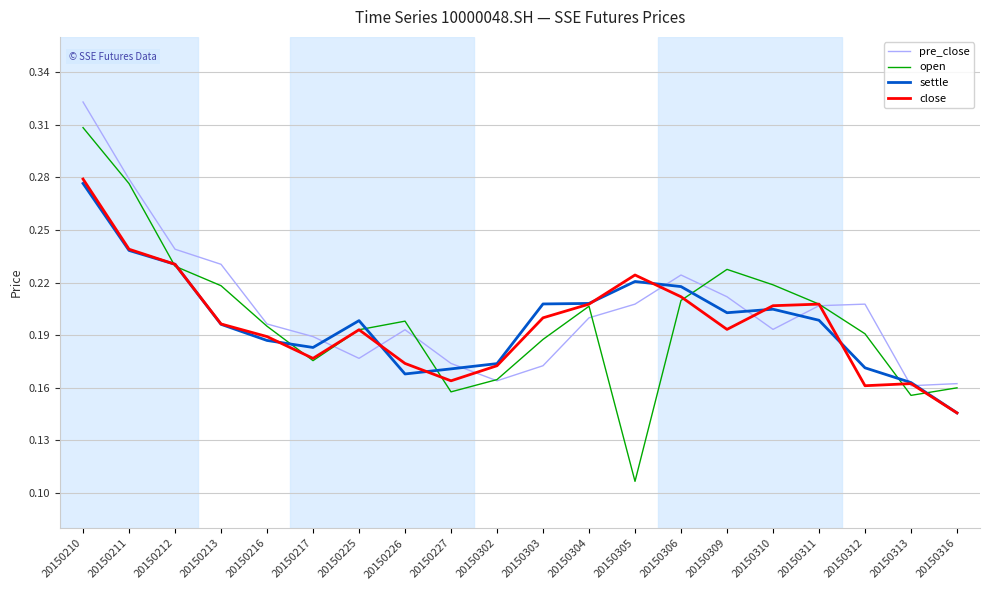

What is the total value across all series at 20150309?

0.8